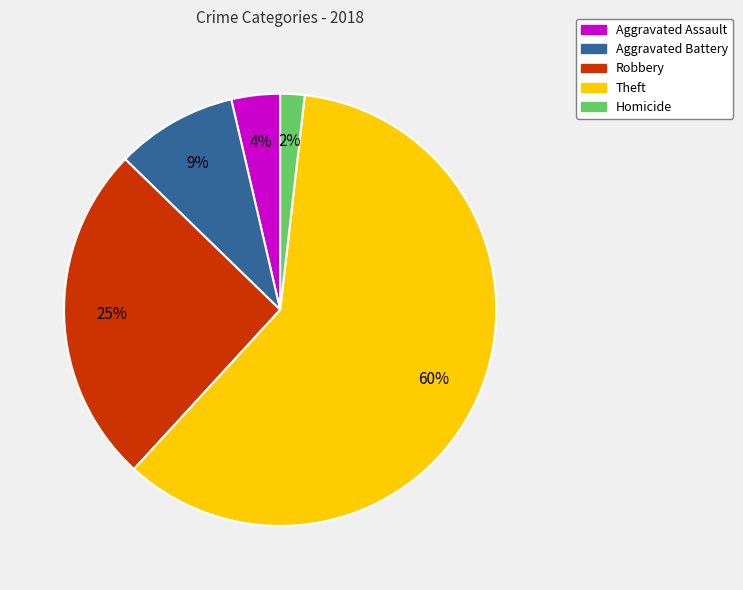

Which has a higher value, Homicide or Aggravated Battery?

Aggravated Battery